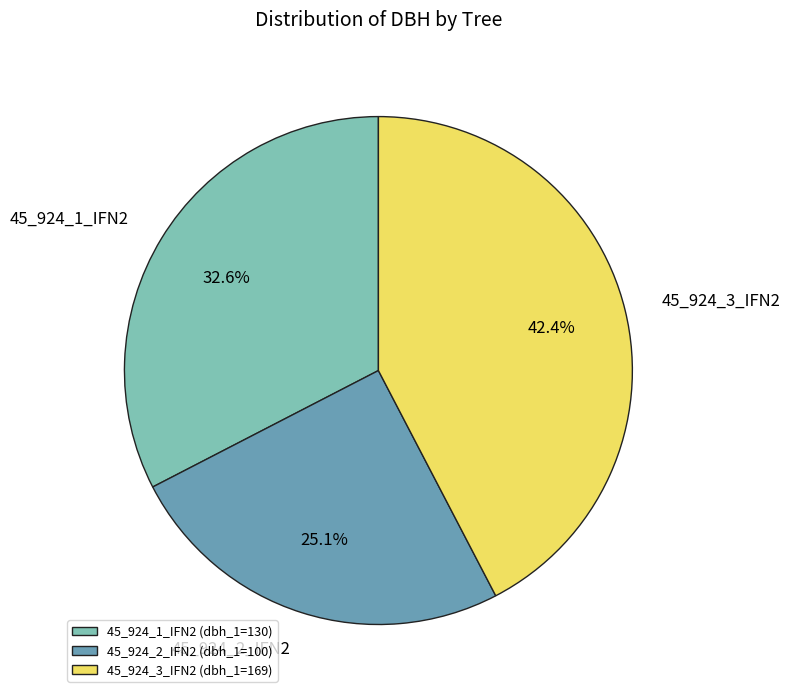

How many slices are in this pie chart?

3